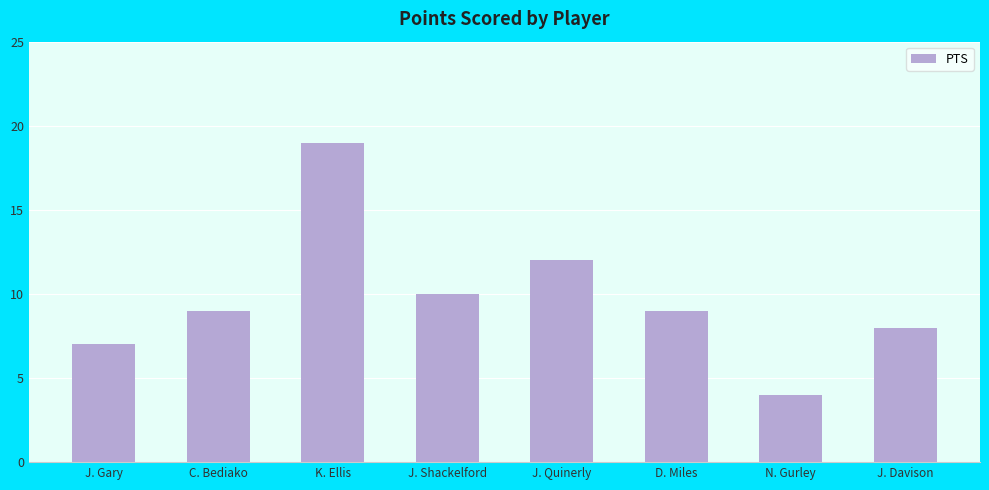

True or false: the data shows 4 at N. Gurley.

True